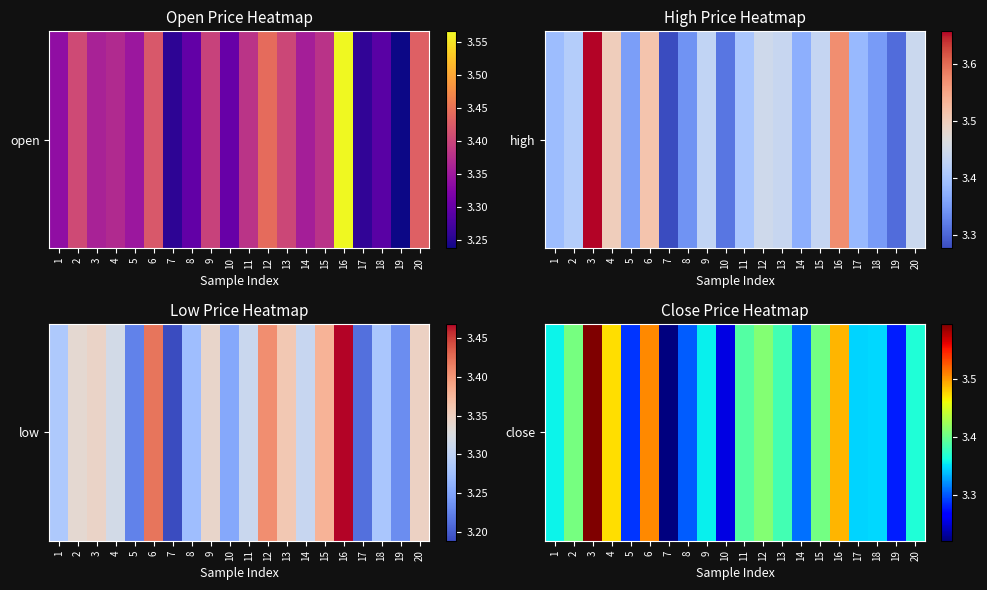

What is the ratio of the value at 8 to the value at 4?

1.0